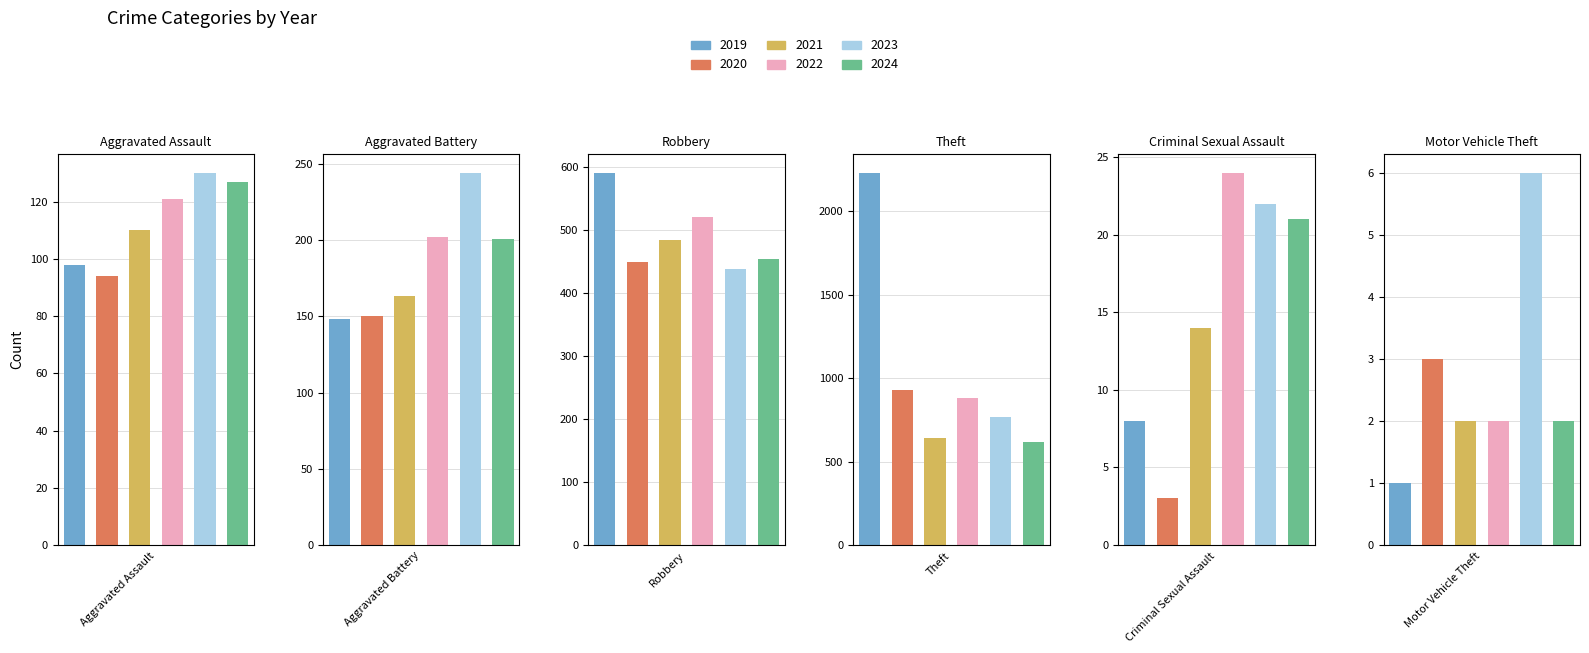

Between Aggravated Battery and Robbery, which series saw the biggest shift?

2019